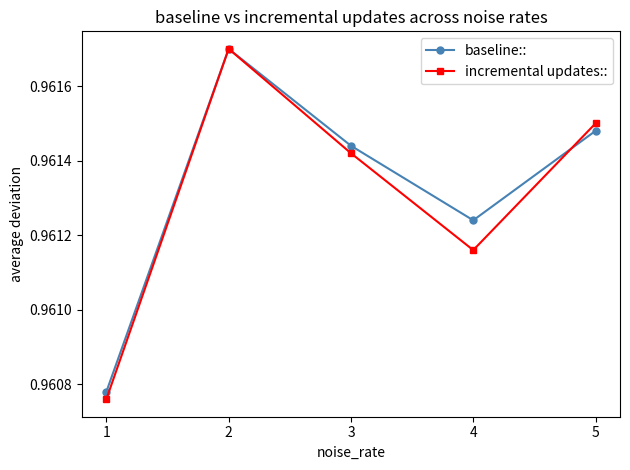

The baseline:: series shows 0.5 at 1. True or false?

False